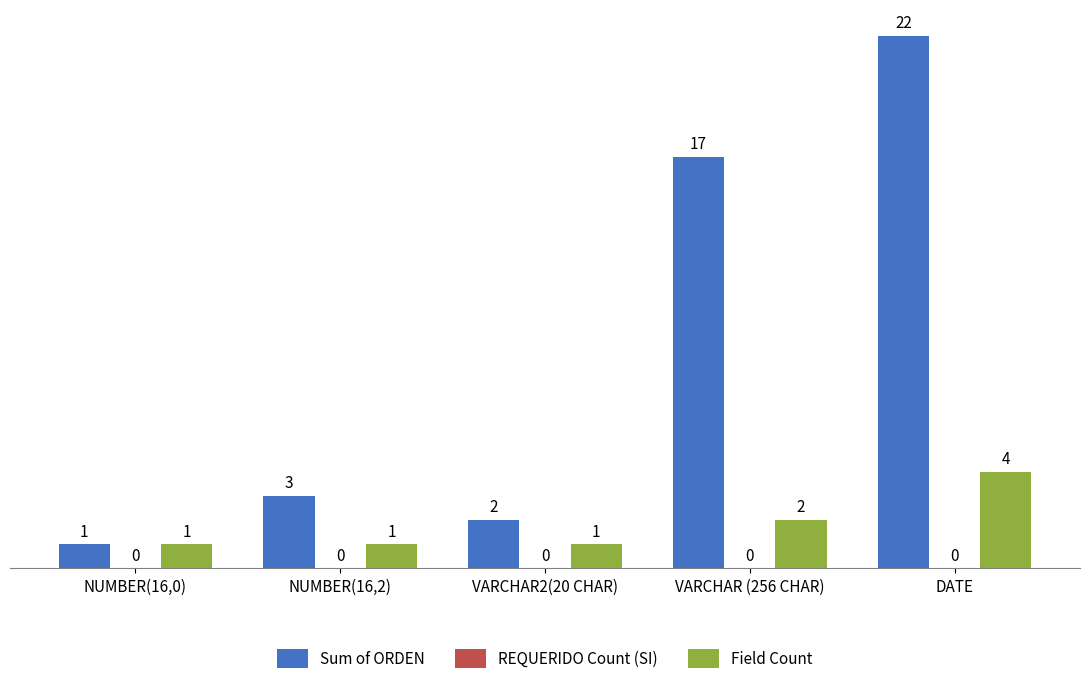

Rank the series by their maximum value, from highest to lowest.

Sum of ORDEN, Field Count